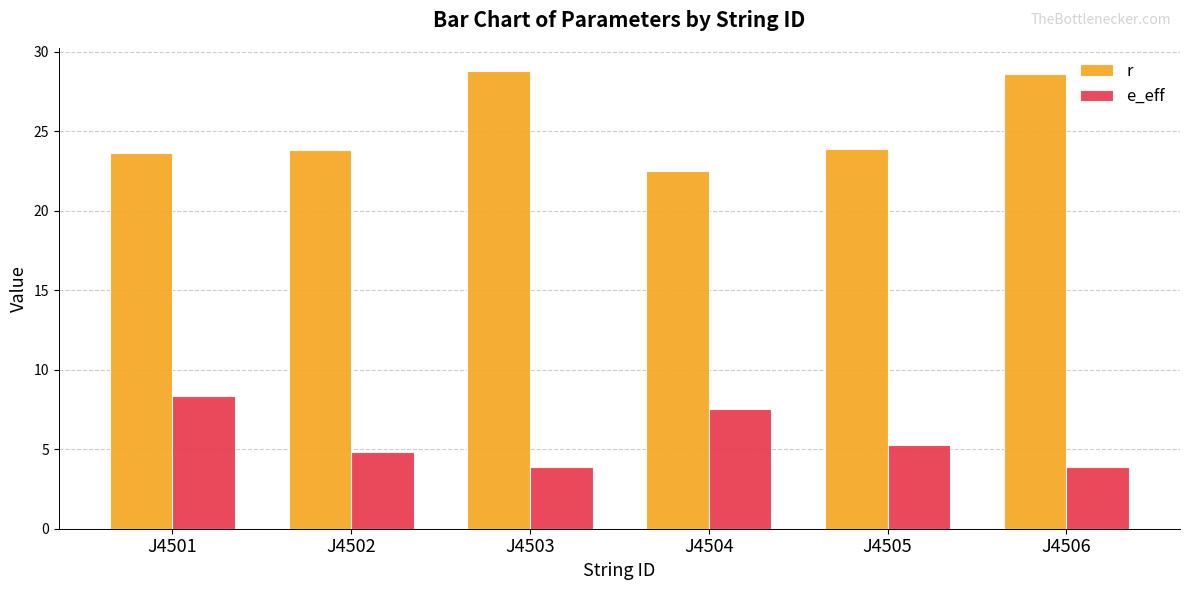

Which series changed the most between J4503 and J4504?

r